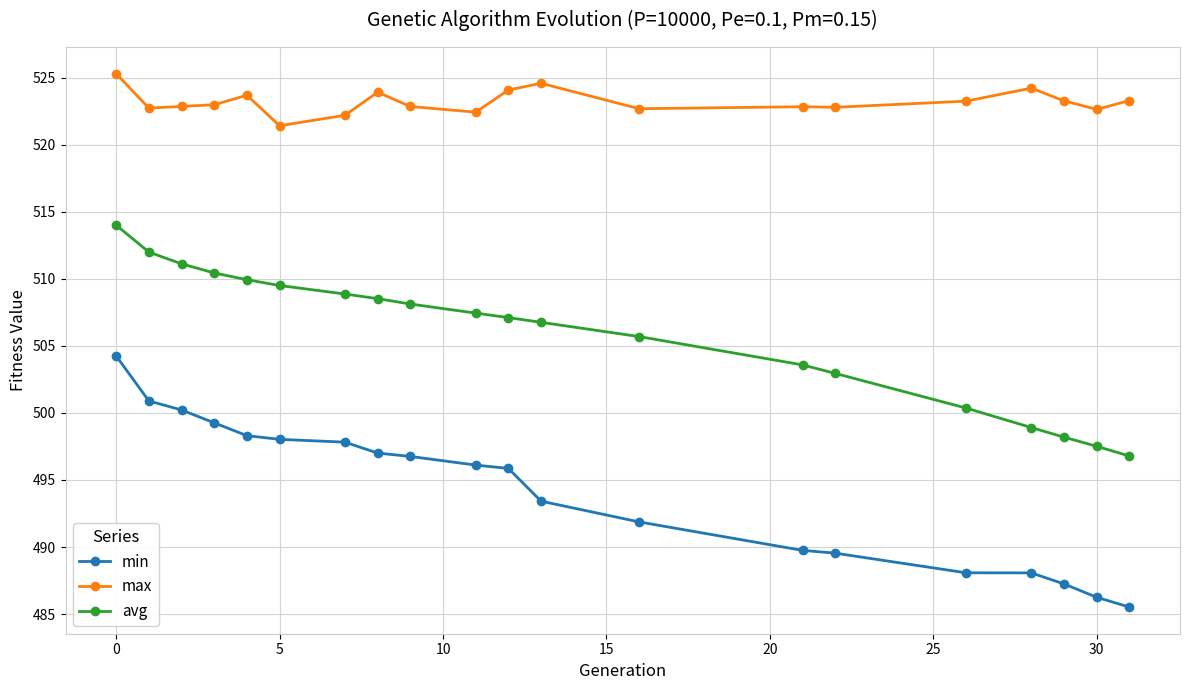

Which series has the widest spread of values?

min